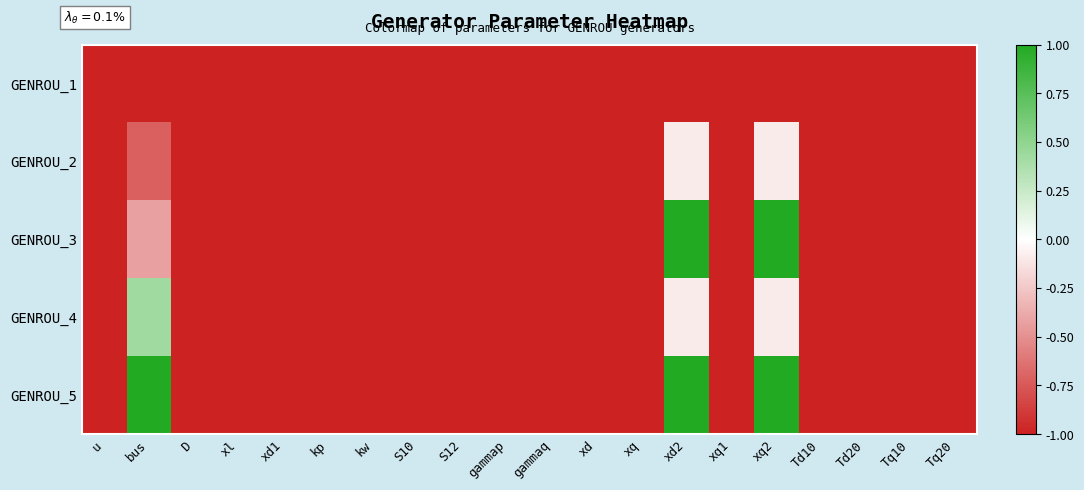

Reading left to right, transcribe all the data shown in this chart.

GENROU_1: u=-1.0	bus=-1.0	D=-1.0	xl=-1.0	xd1=-1.0	kp=-1.0	kw=-1.0	S10=-1.0	S12=-1.0	gammap=-1.0	gammaq=-1.0	xd=-1.0	xq=-1.0	xd2=-1.0	xq1=-1.0	xq2=-1.0	Td10=-1.0	Td20=-1.0	Tq10=-1.0	Tq20=-1.0
GENROU_2: u=-1.0	bus=-0.7	D=-1.0	xl=-1.0	xd1=-1.0	kp=-1.0	kw=-1.0	S10=-1.0	S12=-1.0	gammap=-1.0	gammaq=-1.0	xd=-1.0	xq=-1.0	xd2=-0.1	xq1=-1.0	xq2=-0.1	Td10=-1.0	Td20=-1.0	Tq10=-1.0	Tq20=-1.0
GENROU_3: u=-1.0	bus=-0.4	D=-1.0	xl=-1.0	xd1=-1.0	kp=-1.0	kw=-1.0	S10=-1.0	S12=-1.0	gammap=-1.0	gammaq=-1.0	xd=-1.0	xq=-1.0	xd2=1.0	xq1=-1.0	xq2=1.0	Td10=-1.0	Td20=-1.0	Tq10=-1.0	Tq20=-1.0
GENROU_4: u=-1.0	bus=0.4	D=-1.0	xl=-1.0	xd1=-1.0	kp=-1.0	kw=-1.0	S10=-1.0	S12=-1.0	gammap=-1.0	gammaq=-1.0	xd=-1.0	xq=-1.0	xd2=-0.1	xq1=-1.0	xq2=-0.1	Td10=-1.0	Td20=-1.0	Tq10=-1.0	Tq20=-1.0
GENROU_5: u=-1.0	bus=1.0	D=-1.0	xl=-1.0	xd1=-1.0	kp=-1.0	kw=-1.0	S10=-1.0	S12=-1.0	gammap=-1.0	gammaq=-1.0	xd=-1.0	xq=-1.0	xd2=1.0	xq1=-1.0	xq2=1.0	Td10=-1.0	Td20=-1.0	Tq10=-1.0	Tq20=-1.0